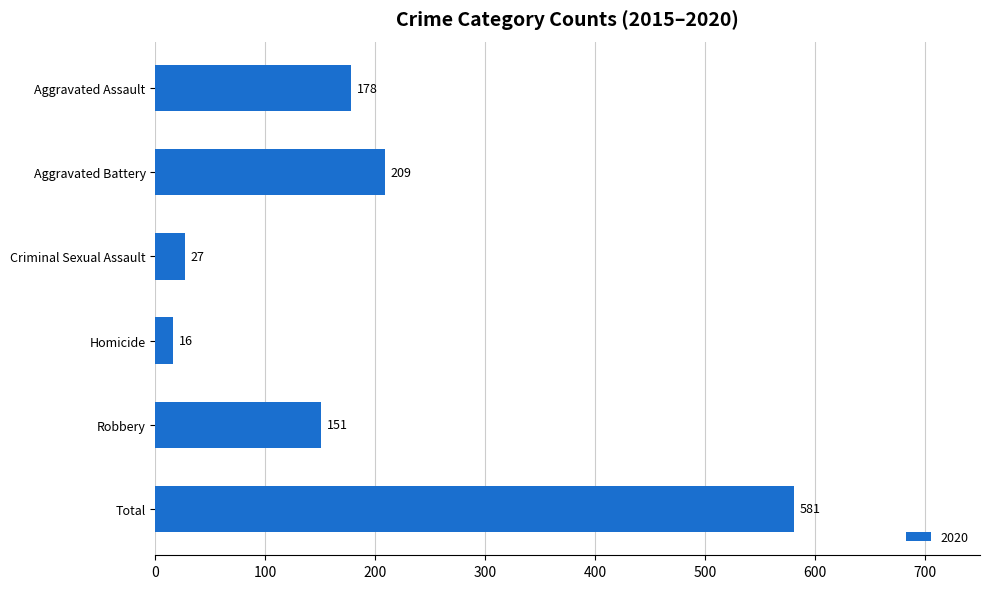

What is the approximate value at Aggravated Assault, to the nearest 10?

180